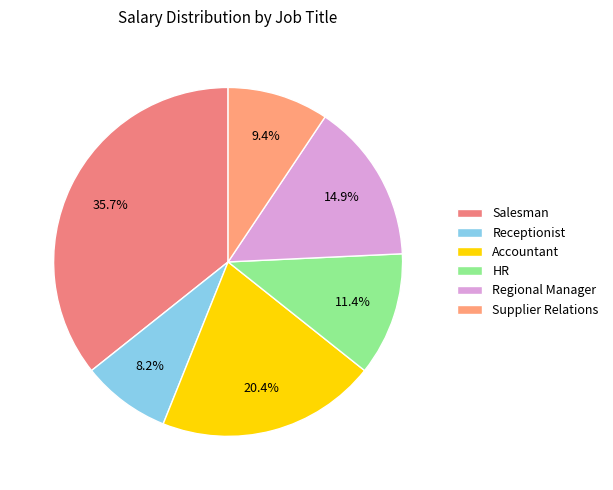

Does Salesman represent more than half of the total?

No